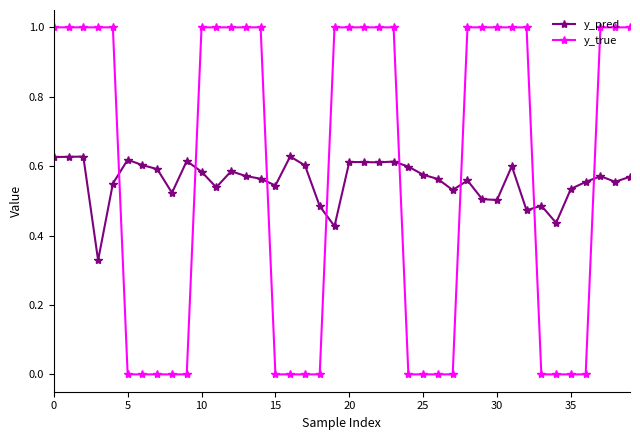

True or false: y_pred and y_true cross at least once.

True